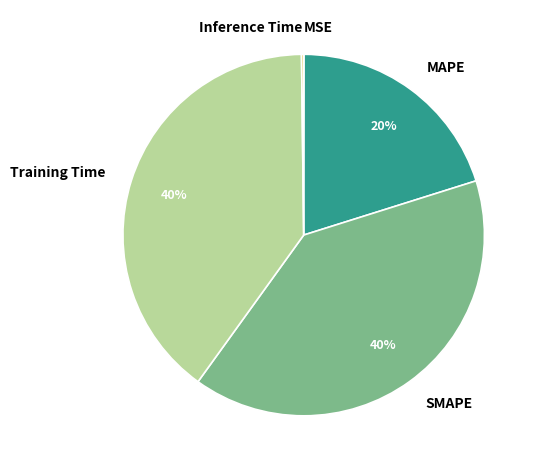

True or false: Training Time accounts for 40% of the total.

True